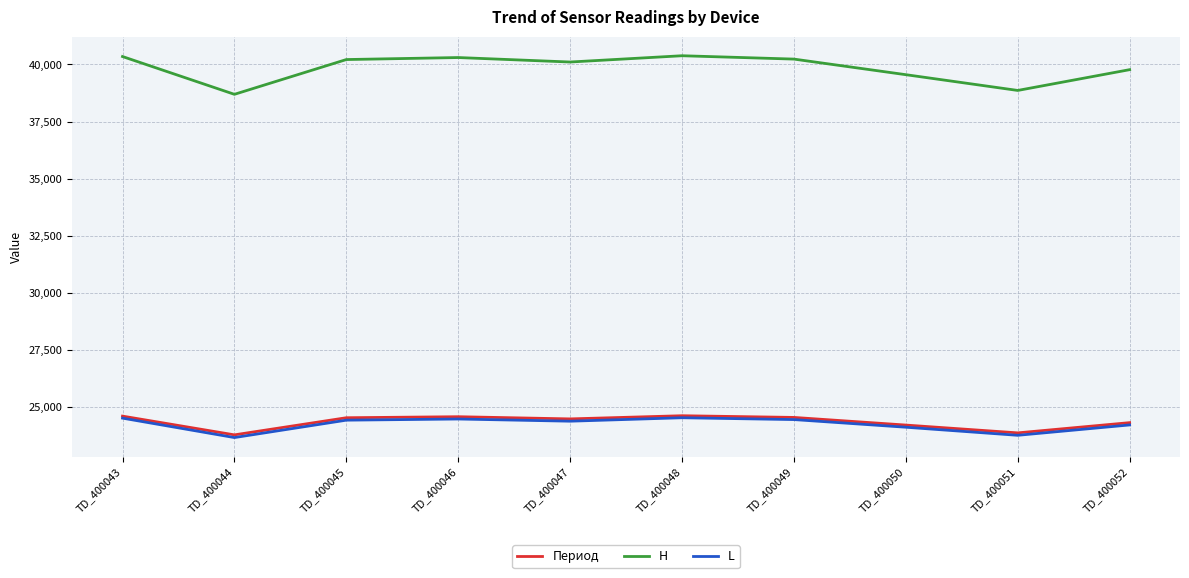

What is the maximum value for L?

24526